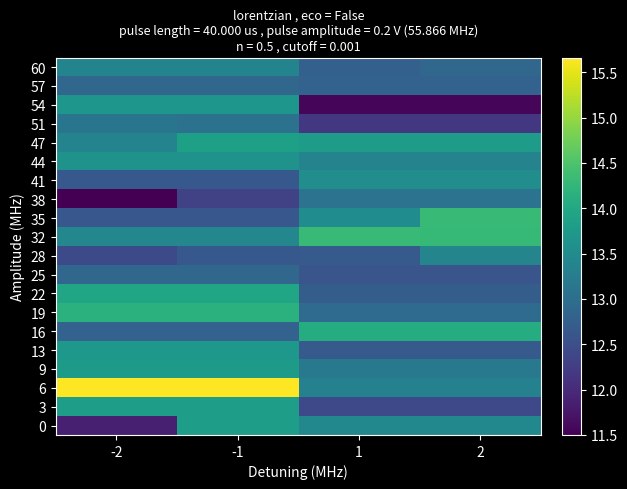

Reading right to left, transcribe all the data shown in this chart.

0: 2=13.4	1=13.4	-1=13.8	-2=11.9
3: 2=12.4	1=12.4	-1=13.8	-2=13.8
6: 2=13.3	1=13.3	-1=15.7	-2=15.7
9: 2=13.2	1=13.2	-1=13.8	-2=13.8
13: 2=12.7	1=12.7	-1=13.7	-2=13.7
16: 2=14.1	1=14.1	-1=12.8	-2=12.8
19: 2=13.0	1=13.0	-1=14.2	-2=14.2
22: 2=12.7	1=12.7	-1=14.0	-2=14.0
25: 2=12.6	1=12.6	-1=12.9	-2=12.9
28: 2=13.4	1=12.7	-1=12.7	-2=12.4
32: 2=14.3	1=14.3	-1=13.4	-2=13.4
35: 2=14.3	1=13.5	-1=12.6	-2=12.6
38: 2=13.1	1=13.1	-1=12.3	-2=11.5
41: 2=13.5	1=13.5	-1=12.6	-2=12.6
44: 2=13.4	1=13.4	-1=13.6	-2=13.6
47: 2=13.8	1=13.8	-1=13.9	-2=13.4
51: 2=12.2	1=12.2	-1=13.1	-2=13.1
54: 2=11.6	1=11.6	-1=13.7	-2=13.7
57: 2=12.8	1=12.8	-1=12.9	-2=12.9
60: 2=12.9	1=12.8	-1=13.4	-2=13.4